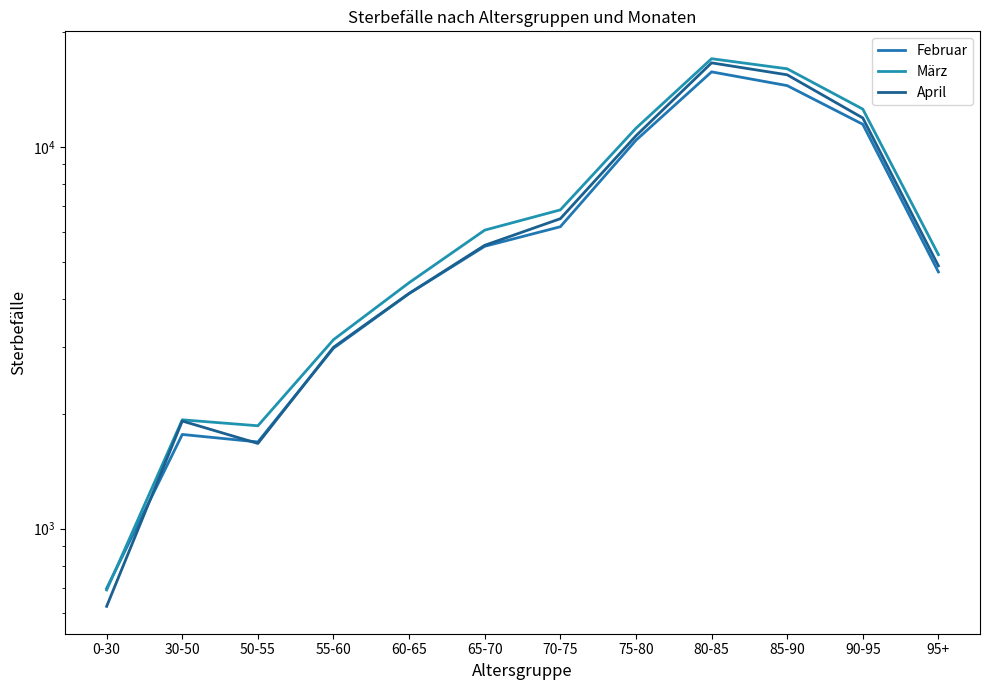

In März, how many points are lower than both neighbors (excluding endpoints)?

1